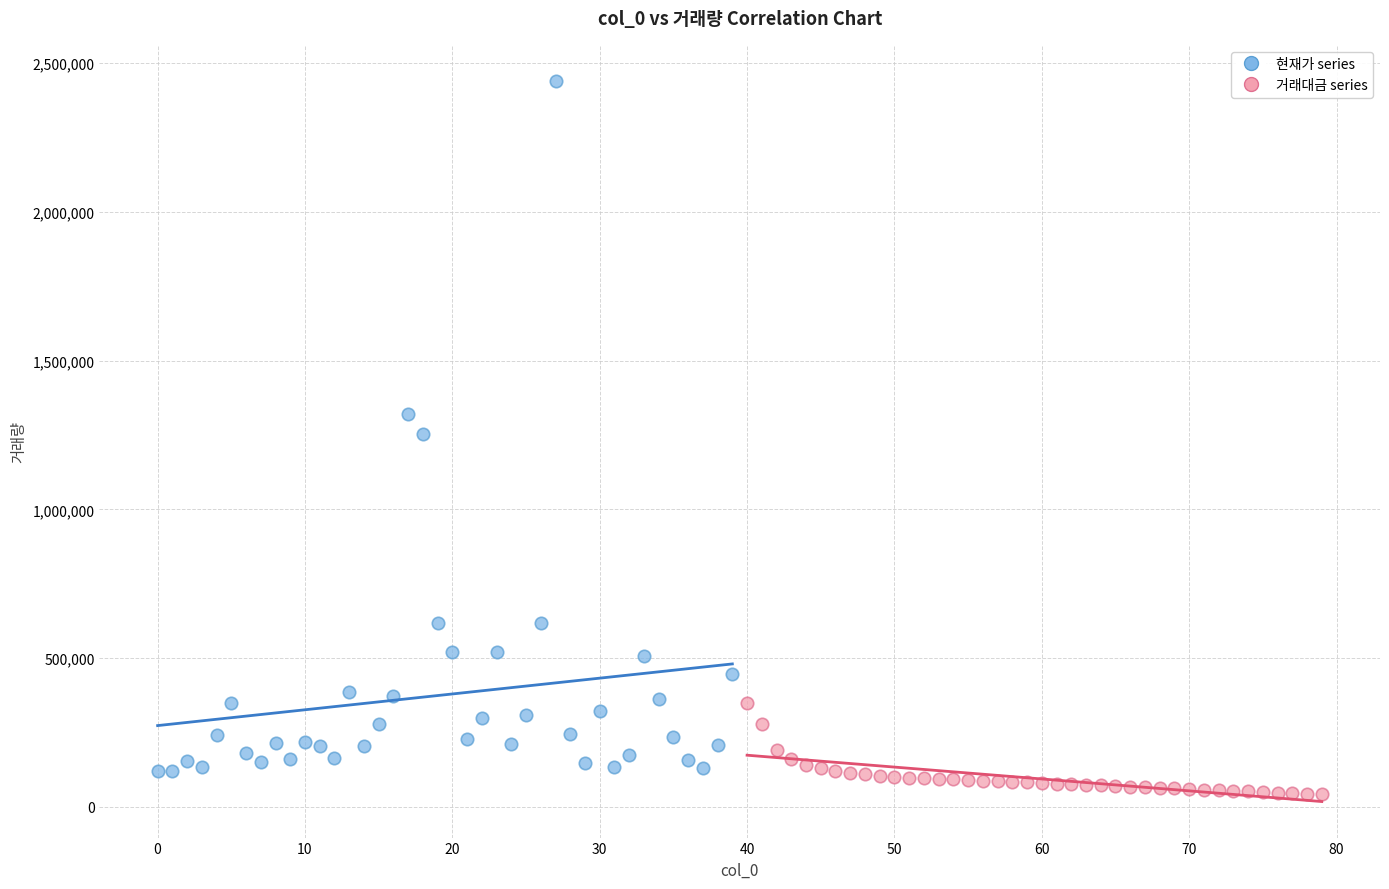

What are all the series names shown in the legend?

현재가 series, 거래대금 series